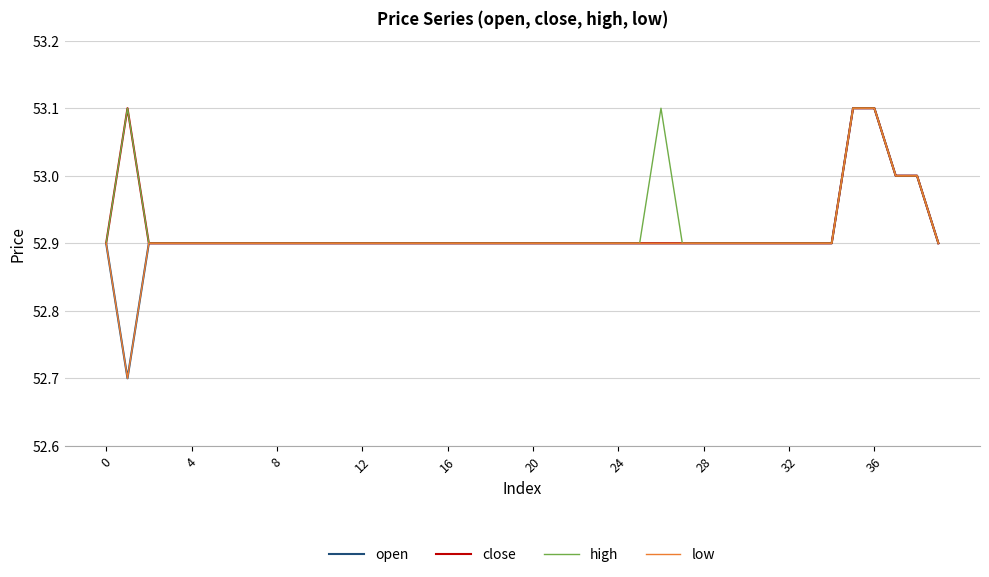

What is the smallest value displayed?

52.7